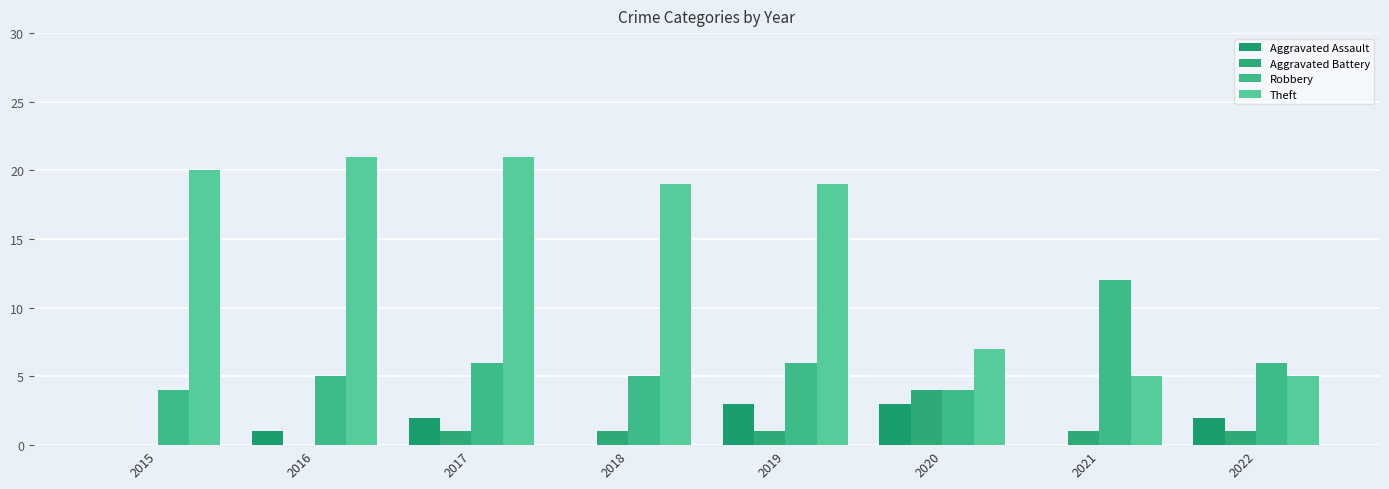

Does the chart contain stacked bars?

No